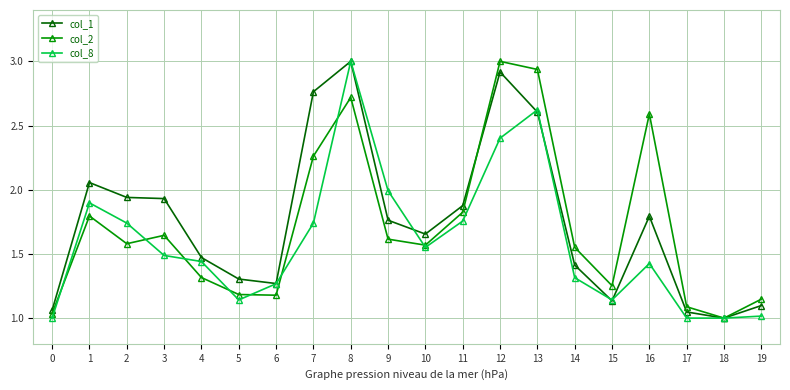

Where is the first local maximum for col_2?

1